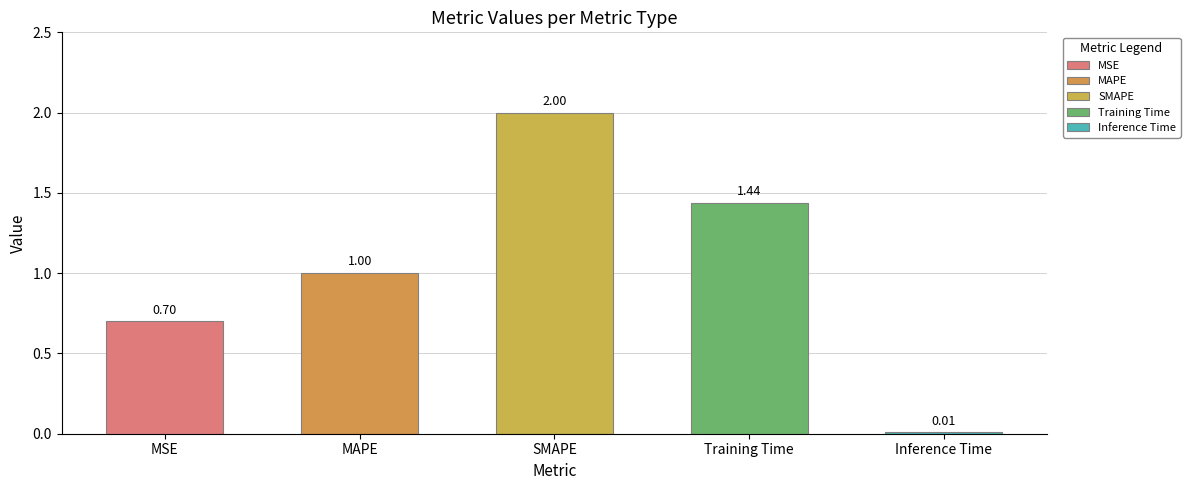

What is the label of the 3rd bar from the left?

SMAPE